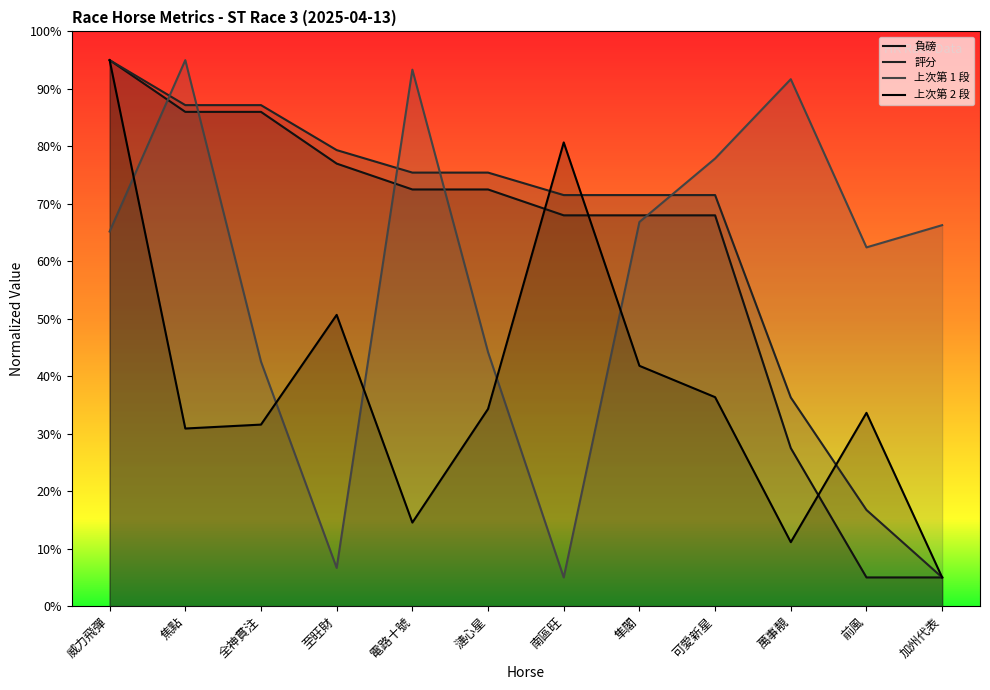

How many interior local valleys does the 上次第 1 段 series have?

3